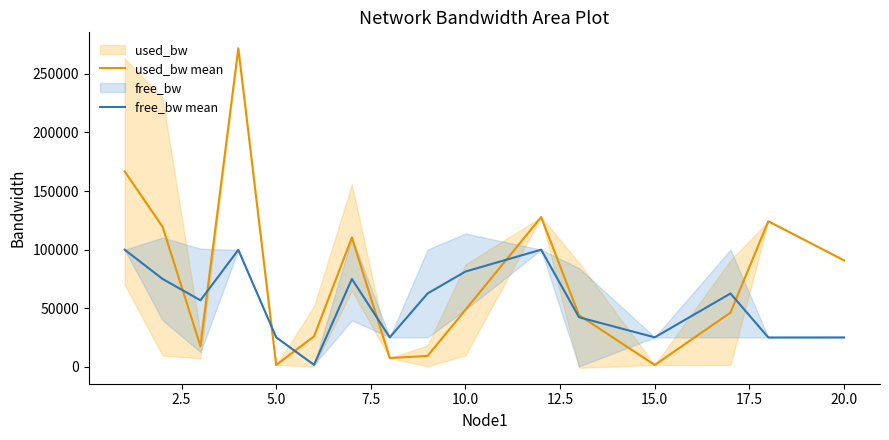

What is the sum of all used_bw mean values?

1211863.6